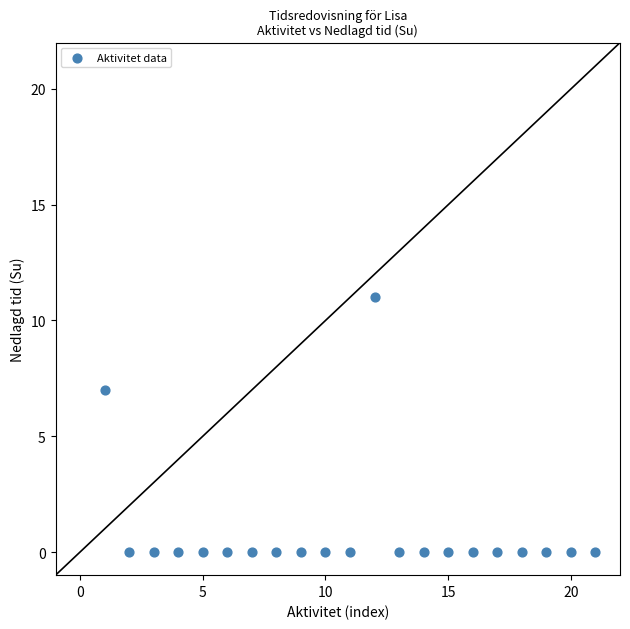

What is the range of Y values (max minus min)?

11